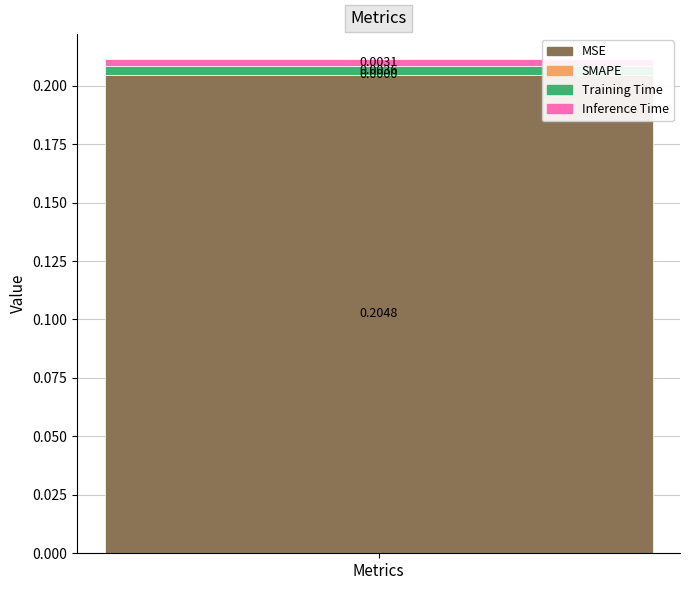

List the labels in order of MSE value, largest first.

Metrics